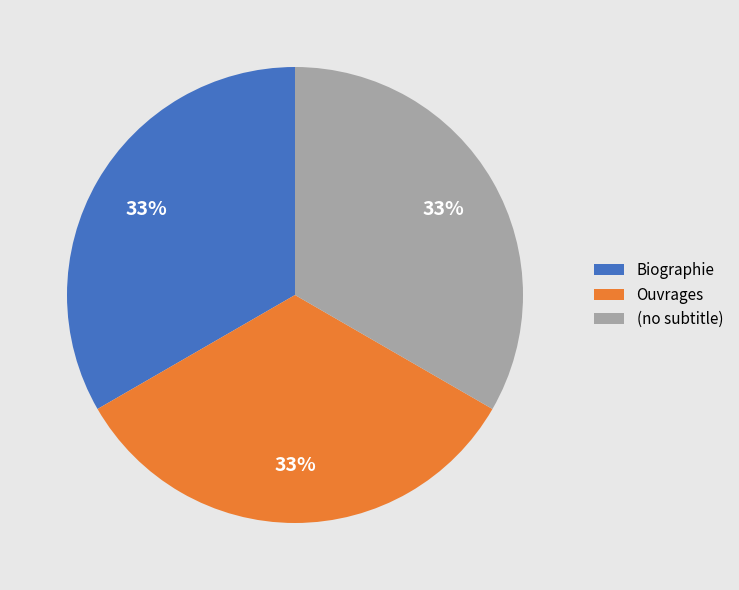

To the nearest percent, what percentage of the pie is Biographie?

33%